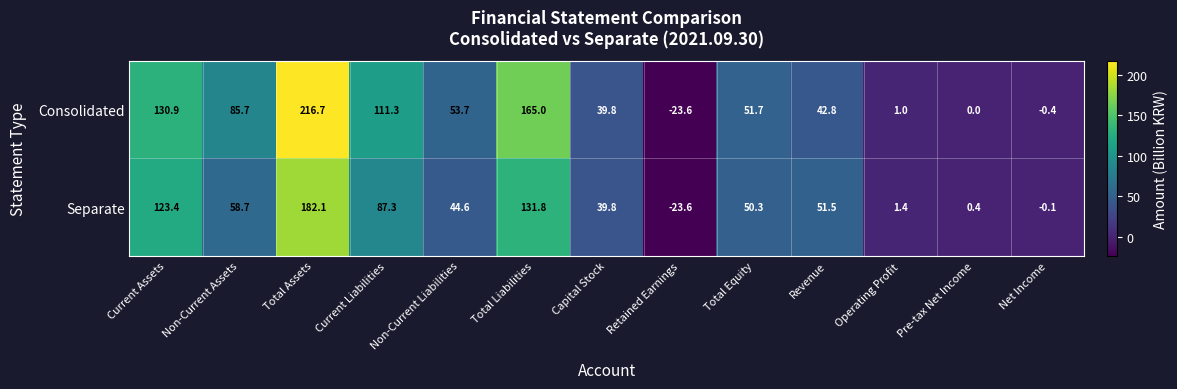

The value of Consolidated at Retained Earnings is -6.9. True or false?

False